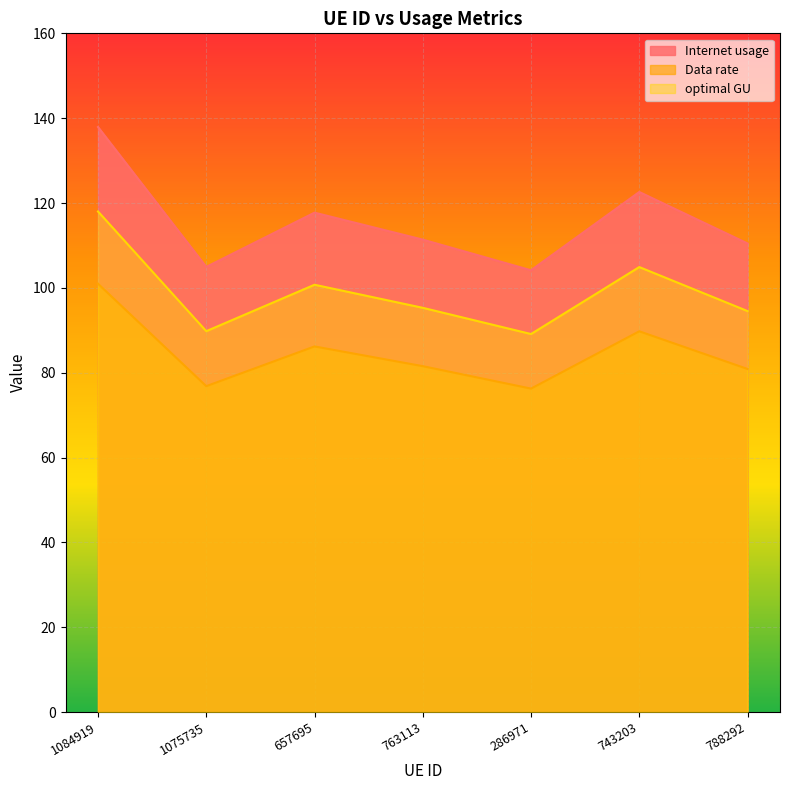

Read the Data rate value at 788292.

80.9